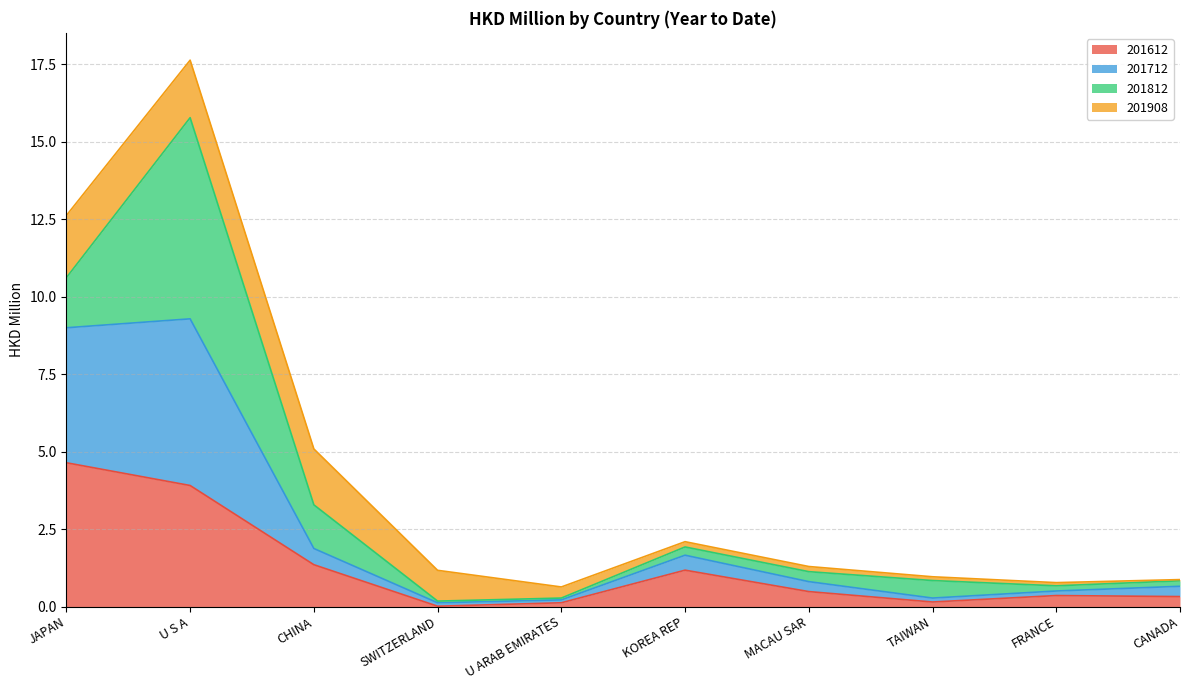

At which category is the sum across all series the highest?

U S A